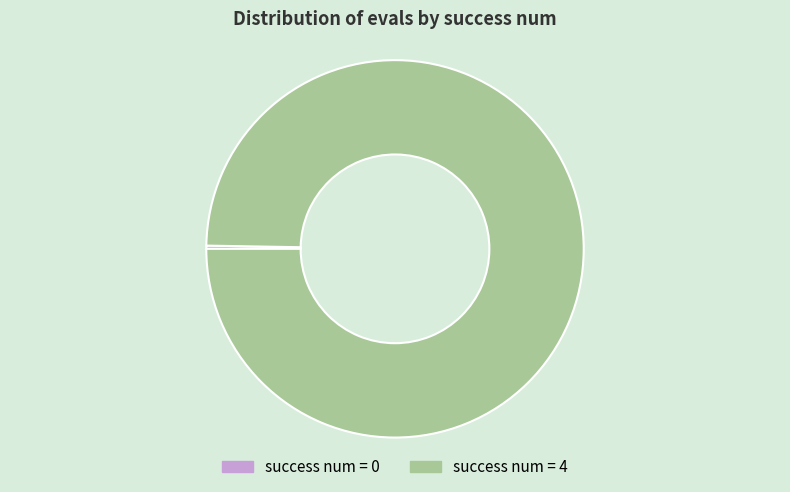

The success num = 4 slice represents 100% of the pie. True or false?

True